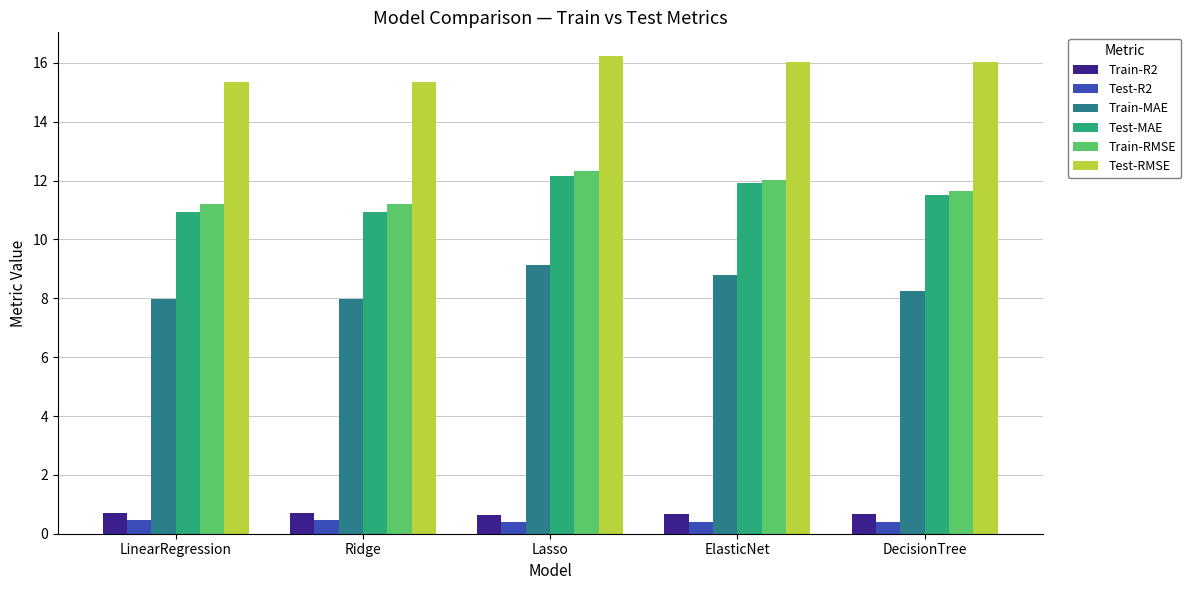

How many groups of bars are there?

5